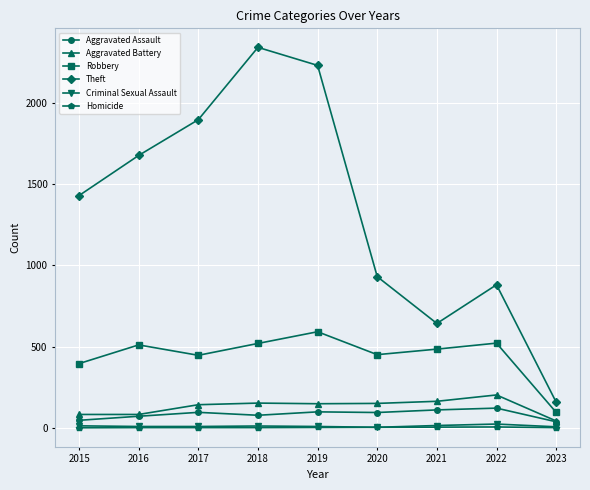

What is the value of the Criminal Sexual Assault point at the 7th from the left?

14